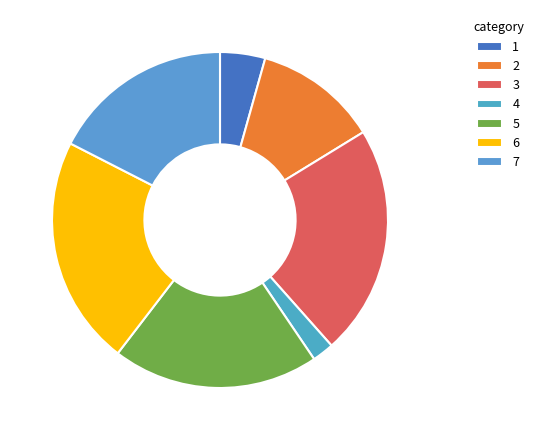

Count the number of slices in the pie.

7